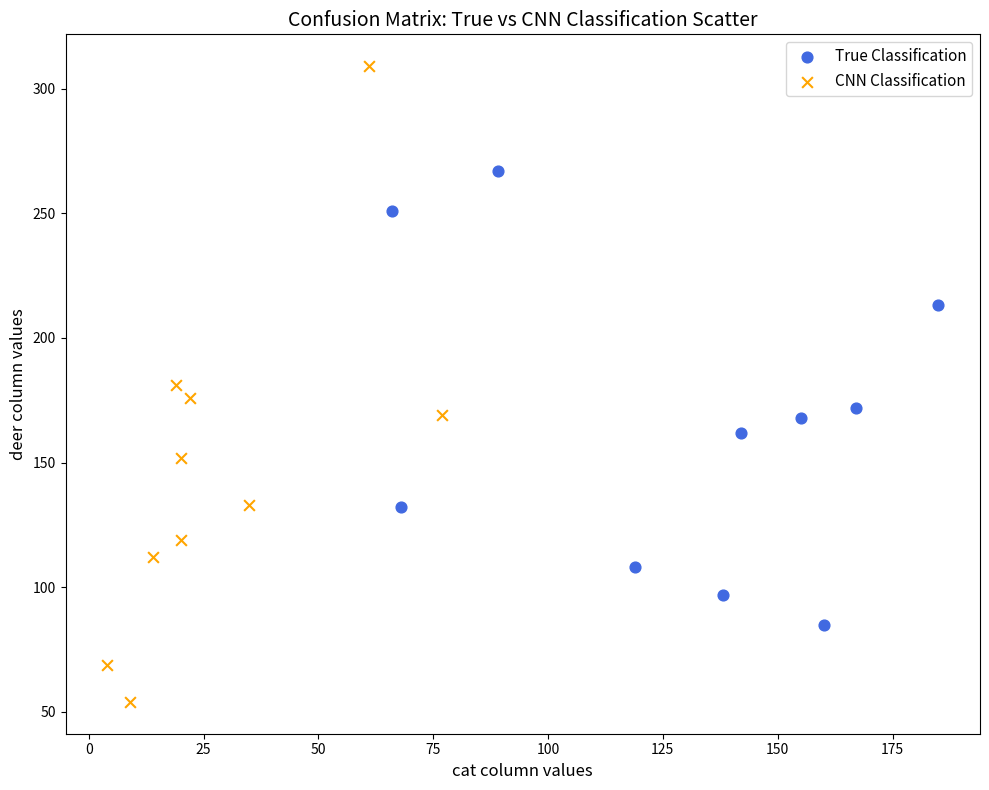

Which series contains the highest Y value?

CNN Classification